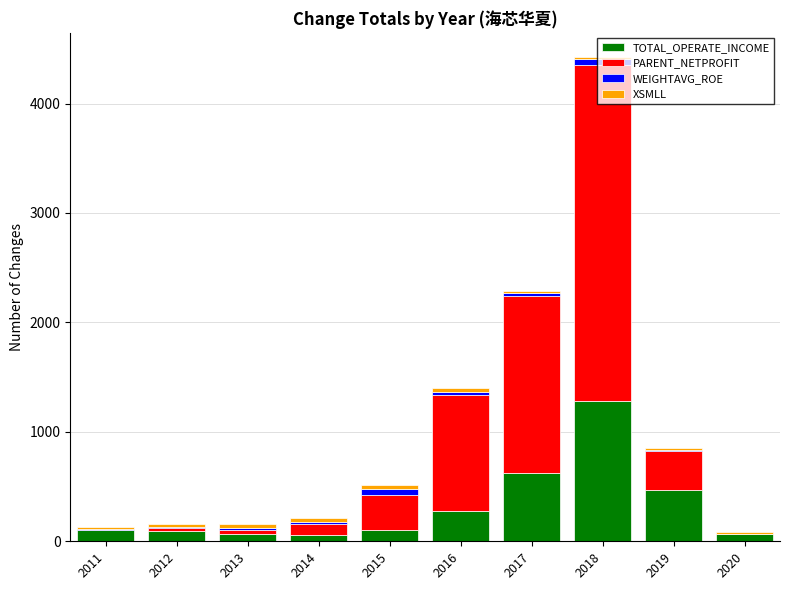

At which category is the sum across all series the highest?

2018